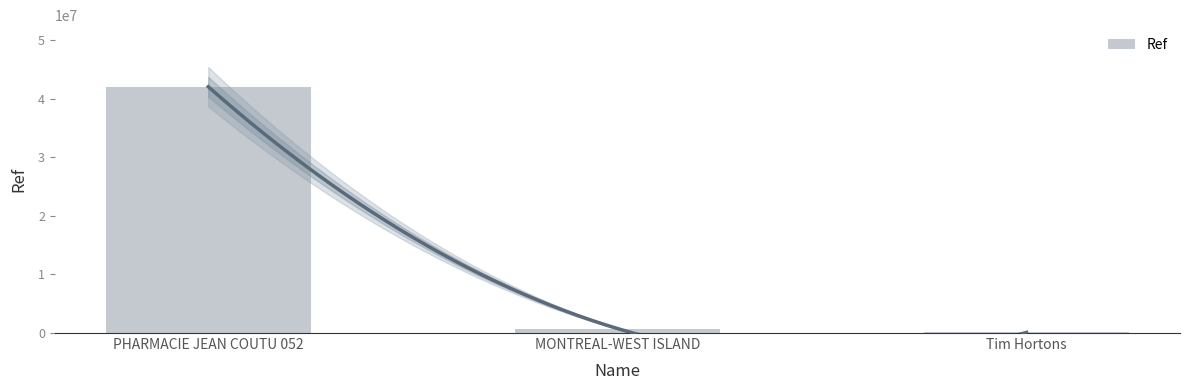

How many values are below 768782?

1